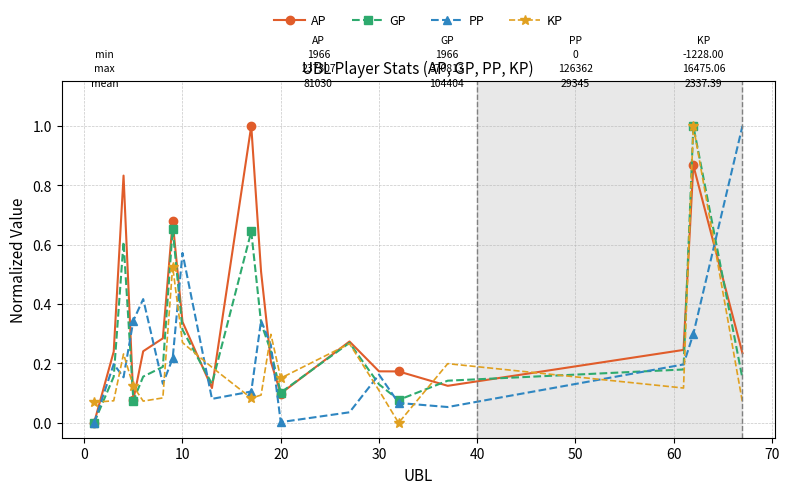

Does the chart display data point markers on the line(s)?

Yes